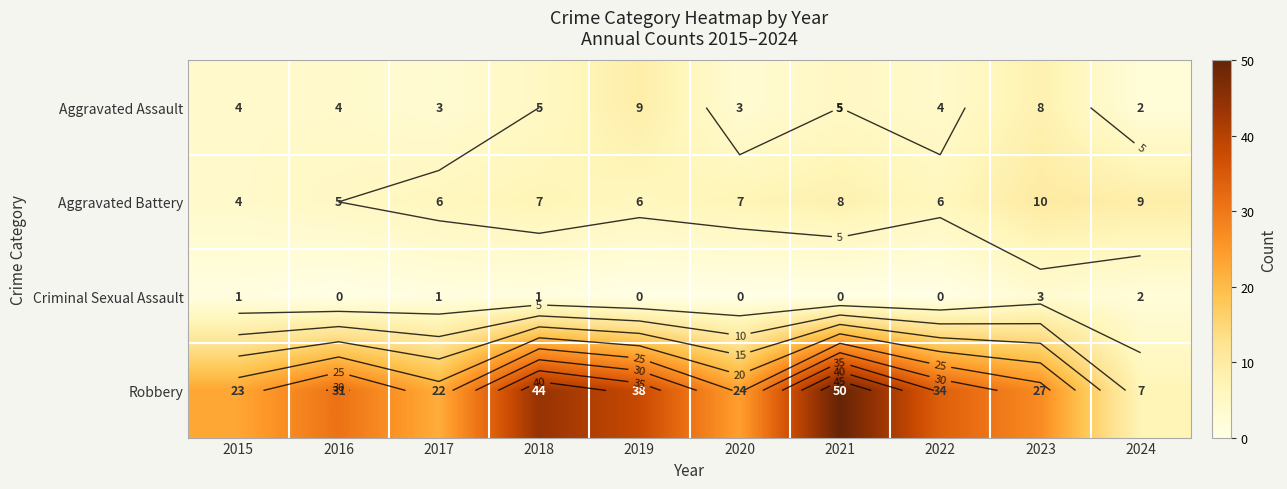

Is the value of Robbery at 2016 greater than the value of Aggravated Battery at 2021?

Yes